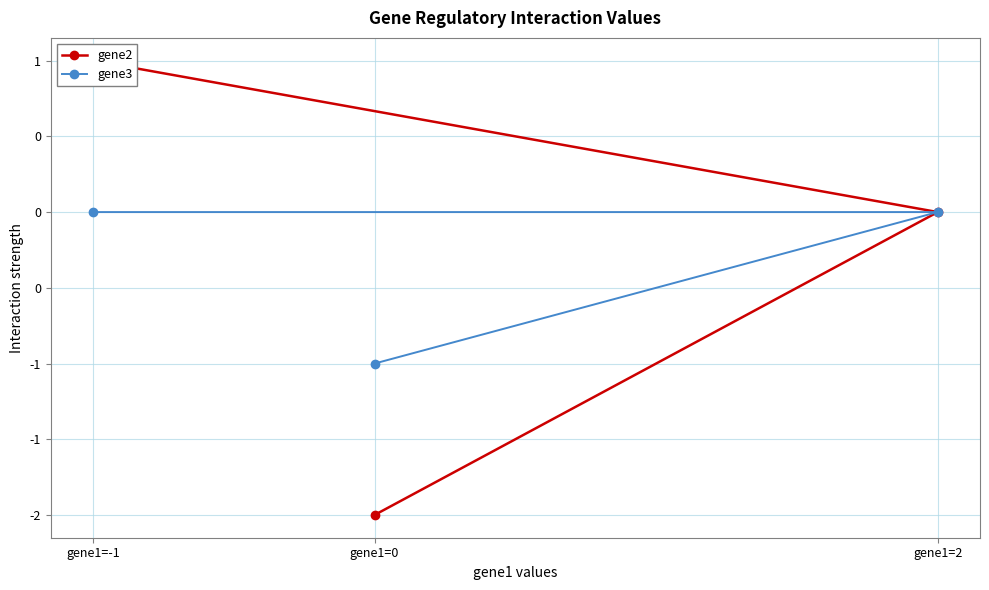

List the series in order of their peak value, highest first.

gene2, gene3